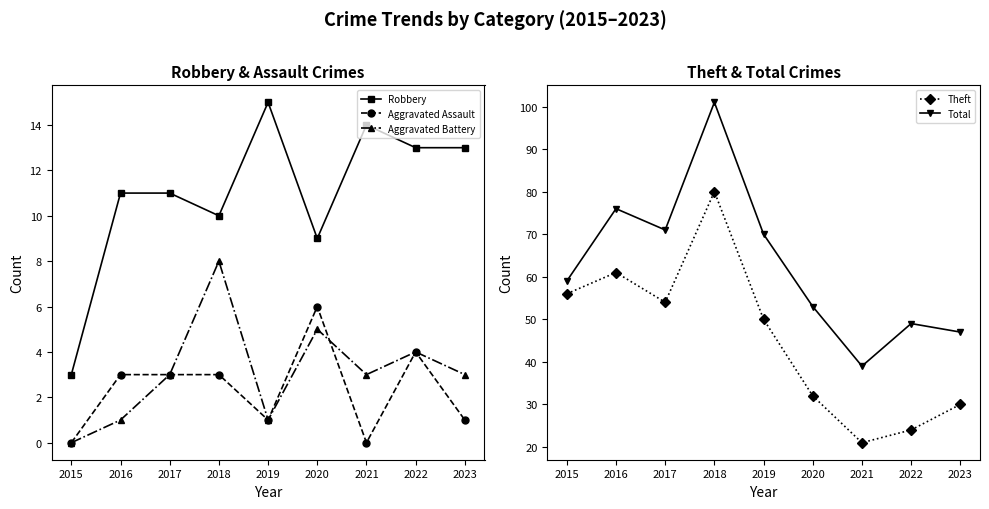

Is the value of Aggravated Assault at 2021 greater than the value of Aggravated Battery at 2023?

No